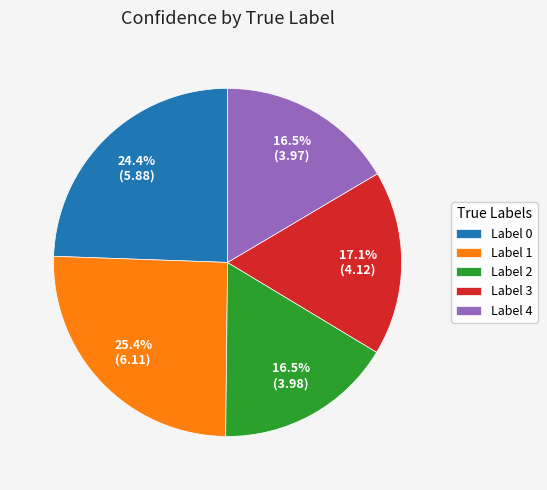

Which has a higher value, Label 3 or Label 1?

Label 1